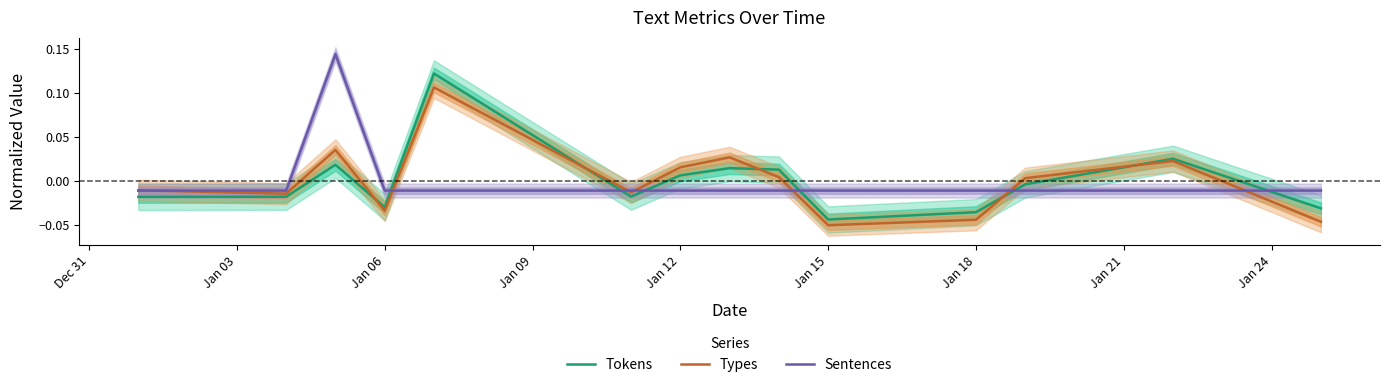

Rank the series by their maximum value, from lowest to highest.

Types, Tokens, Sentences